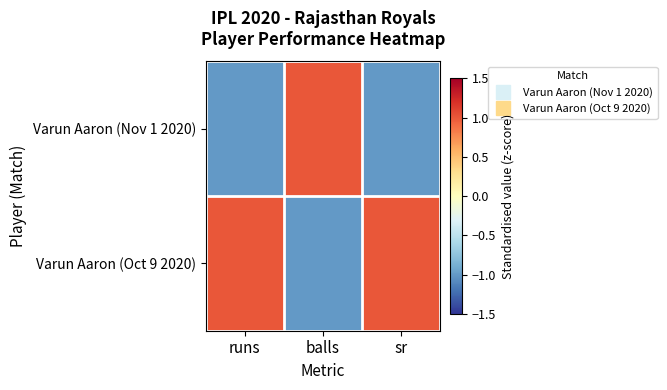

How many series are shown in this chart?

2